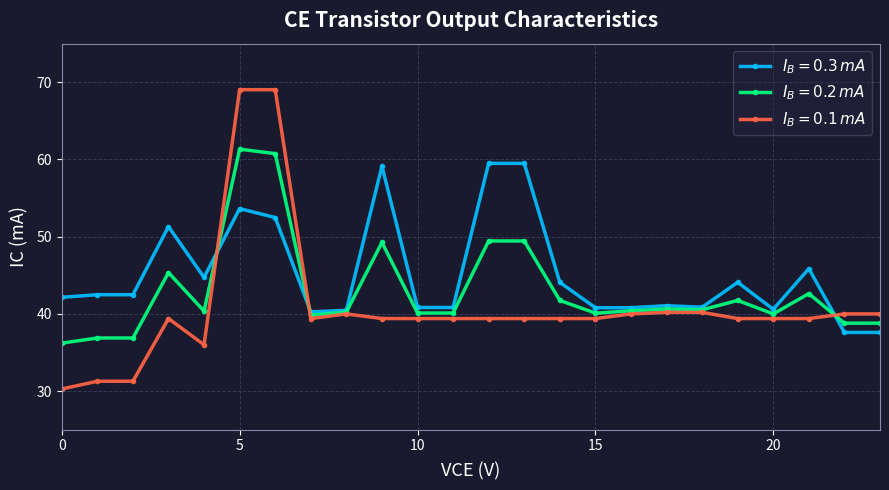

At how many categories does at least one series exceed 35?

24